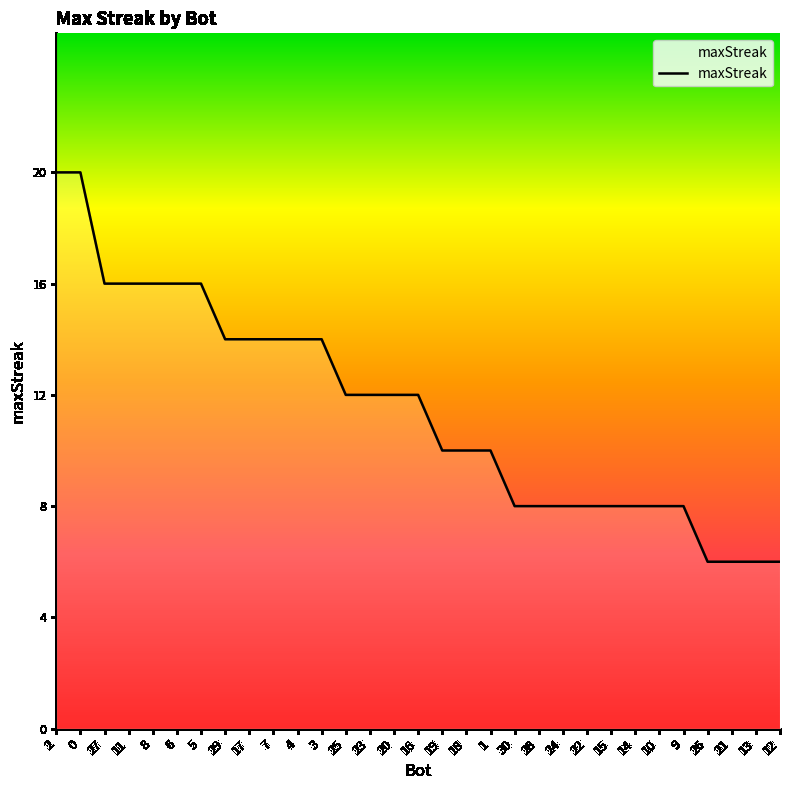

Reading right to left, what are all the values shown in this chart?

6	6	6	6	8	8	8	8	8	8	8	8	10	10	10	12	12	12	12	14	14	14	14	14	16	16	16	16	16	20	20